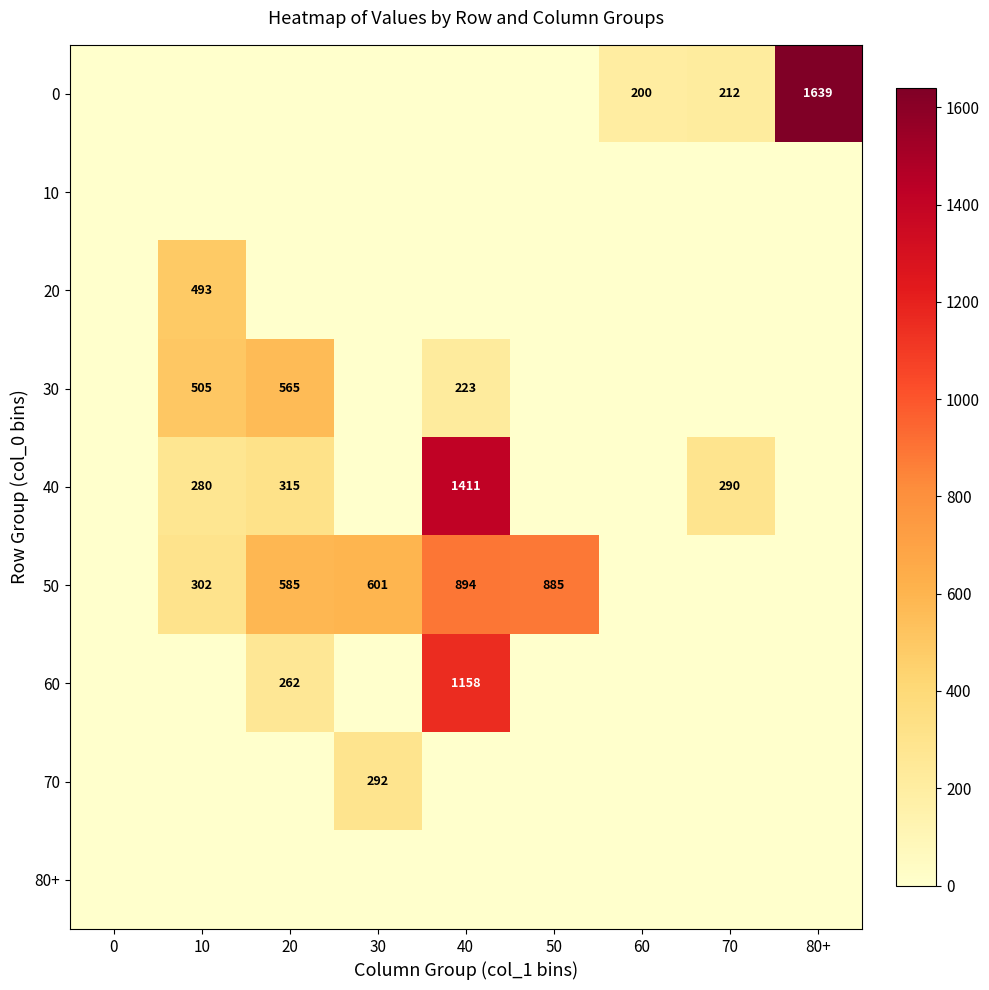

What is the difference between the 40 values at 10 and 70?

10